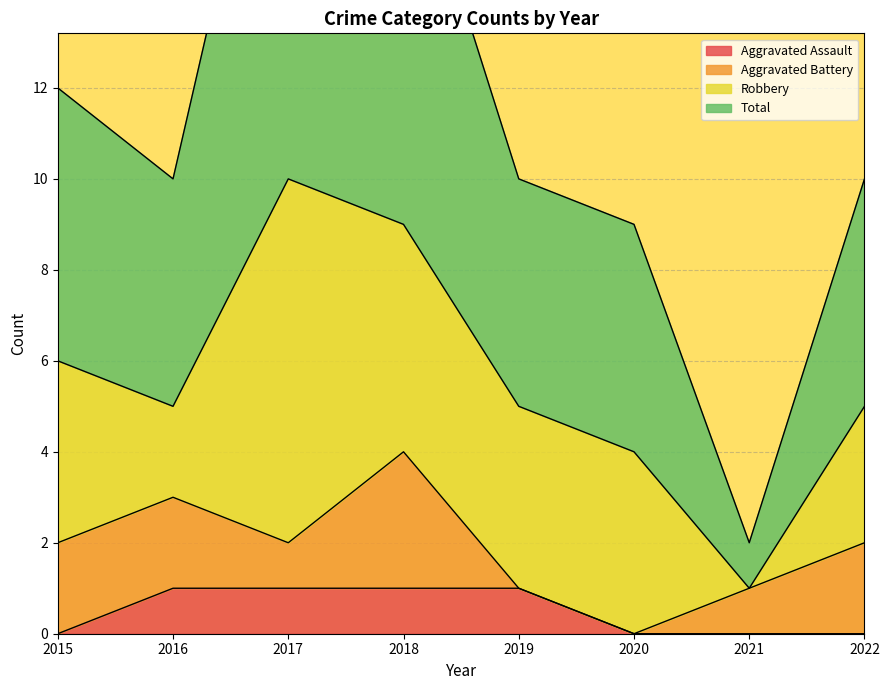

True or false: Aggravated Assault and Total cross at least once.

False